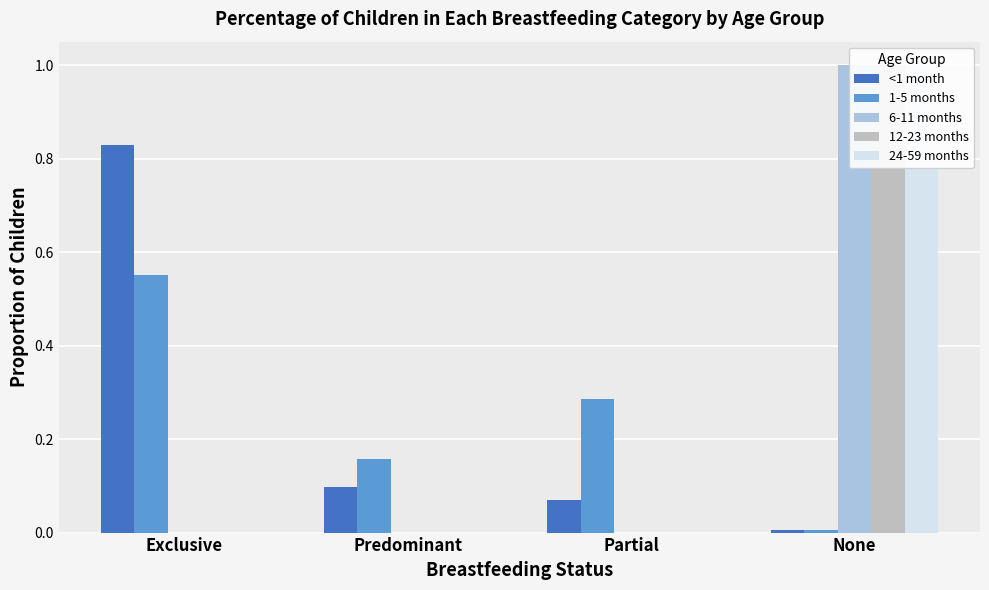

How many values in 24-59 months are above zero?

1